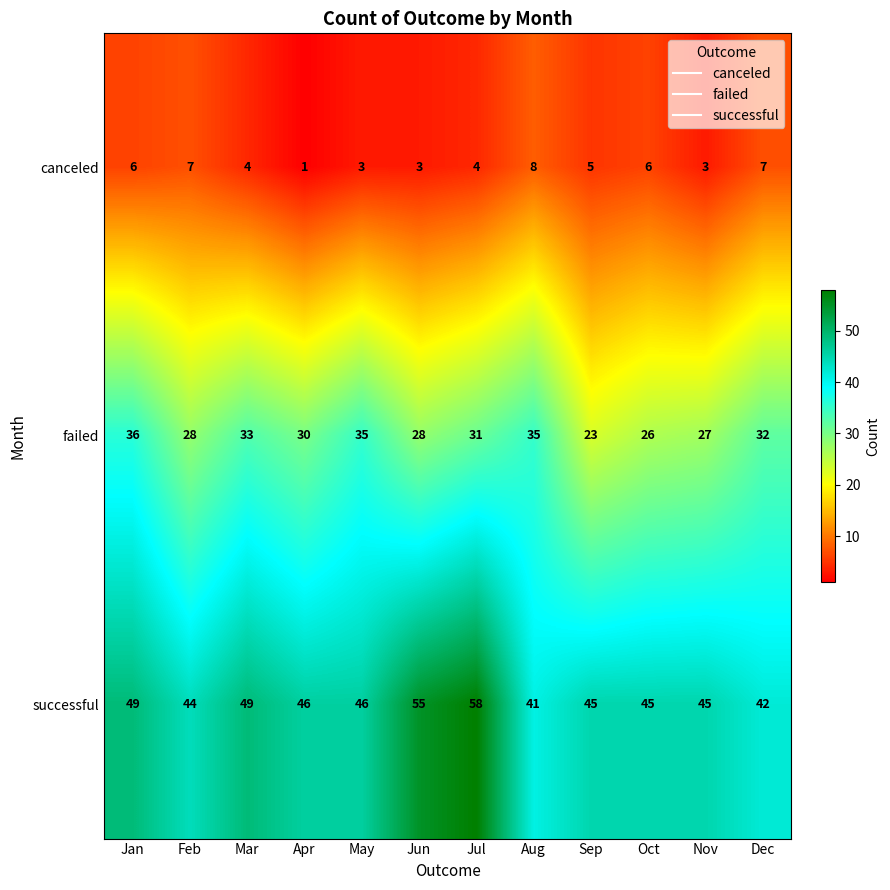

What is the difference between the maximum and minimum values in the canceled series?

7